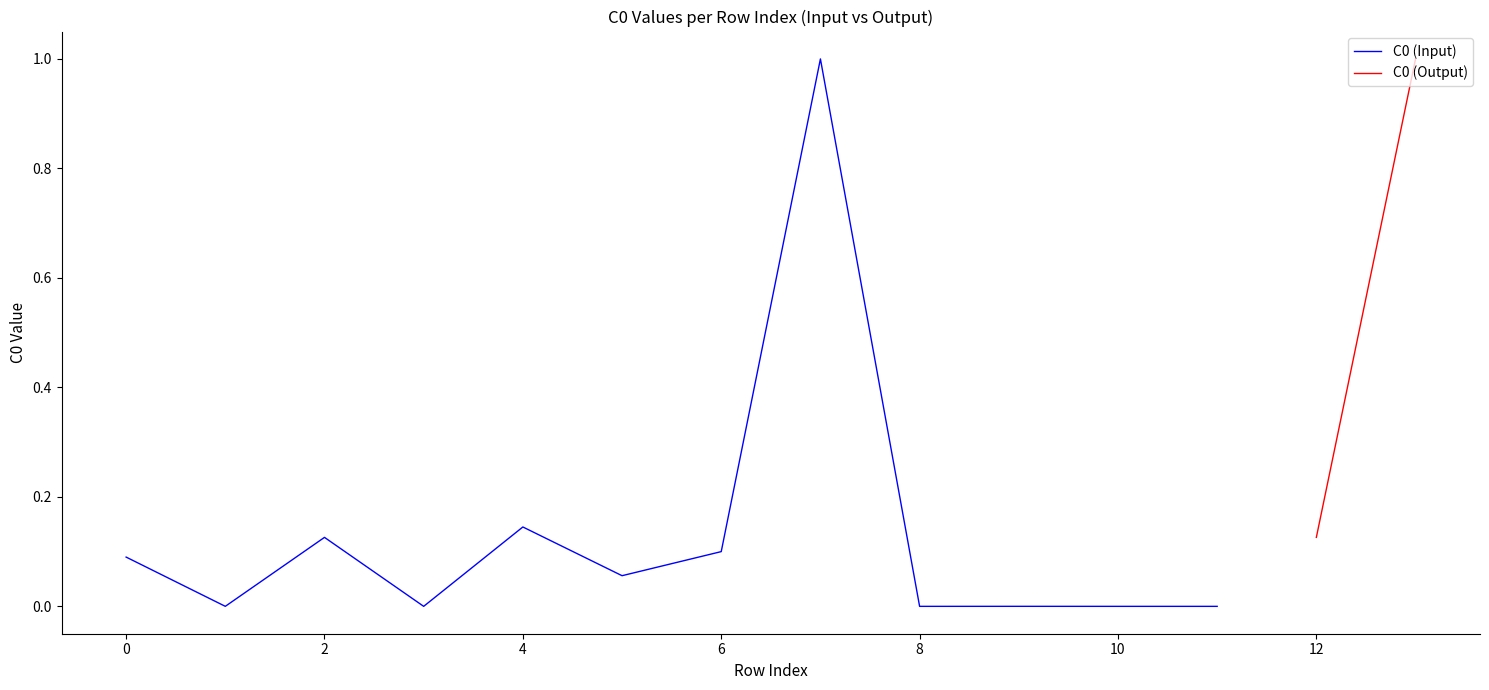

What is the highest value of the C0 (Input) series?

1.0